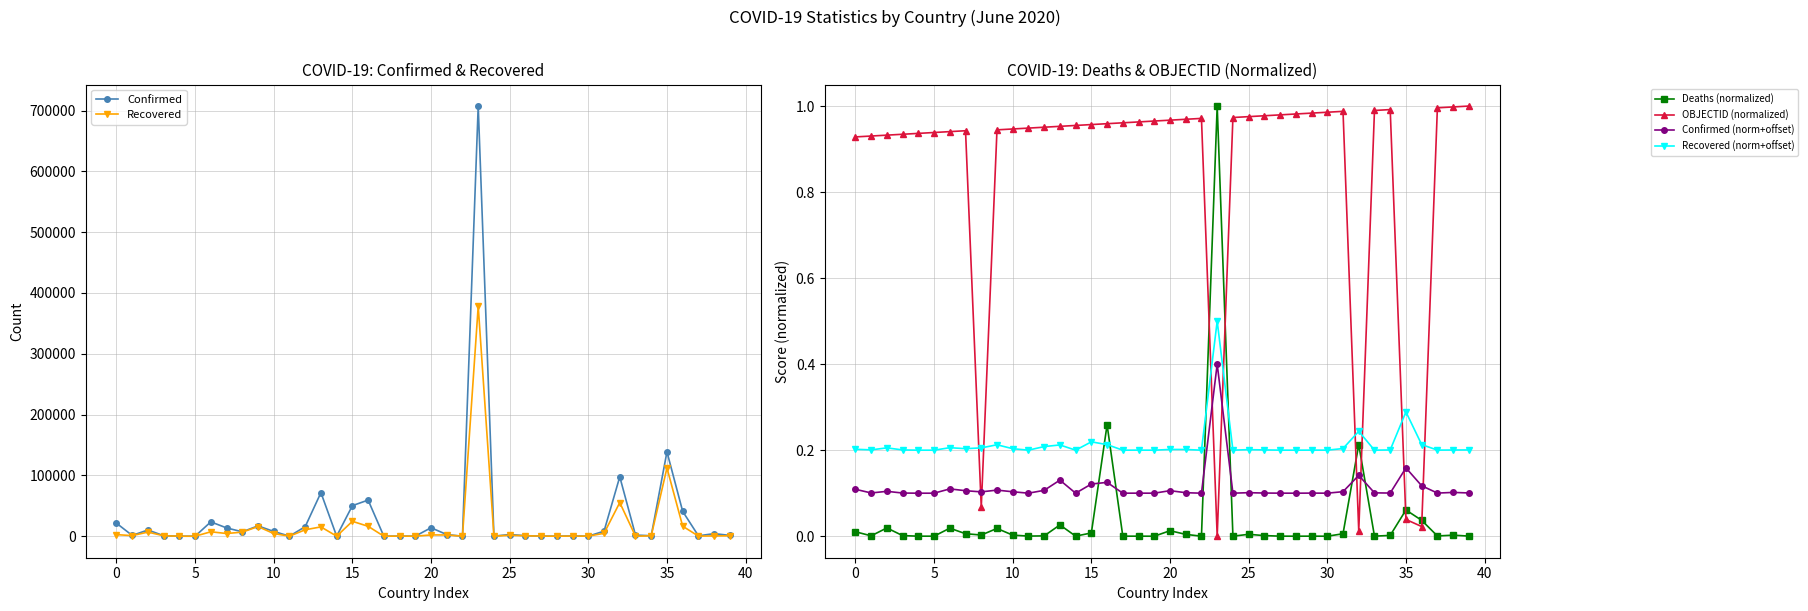

Is this an area chart (filled region under the line)?

No